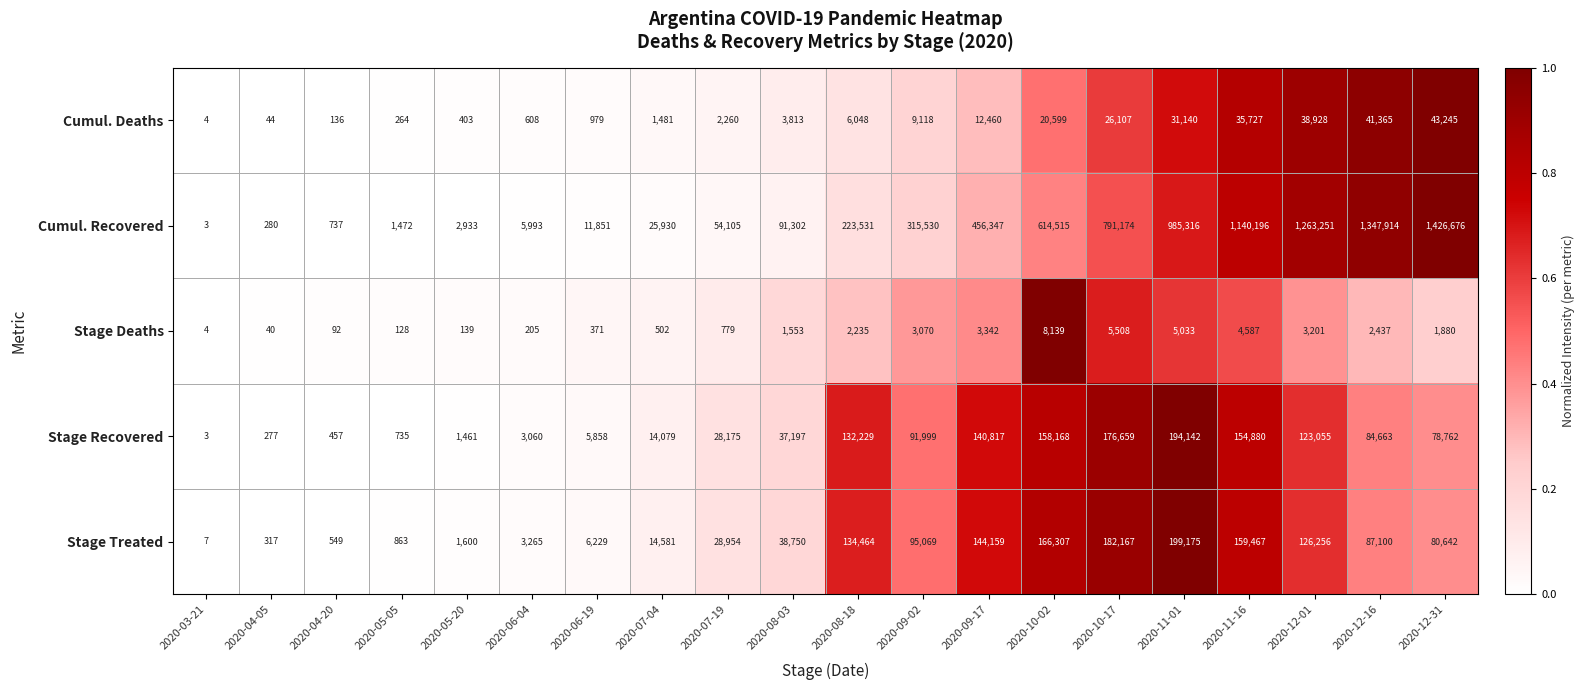

What is the sum of the Cumul. Recovered values at 2020-08-18 and 2020-11-01?

1208847